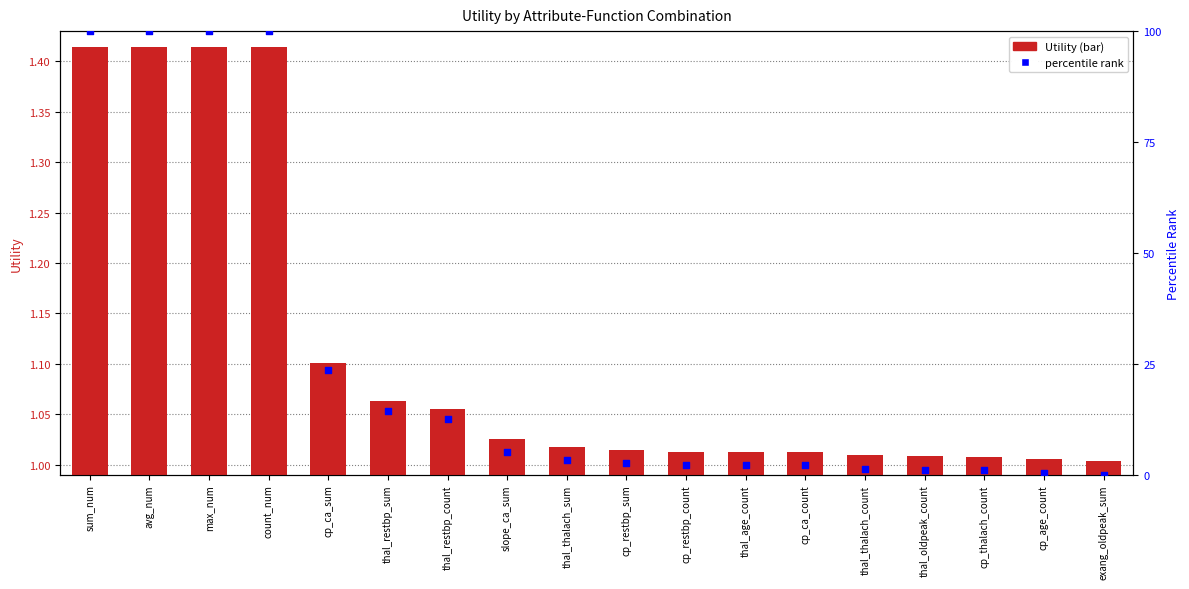

At how many categories does at least one series exceed 68?

4